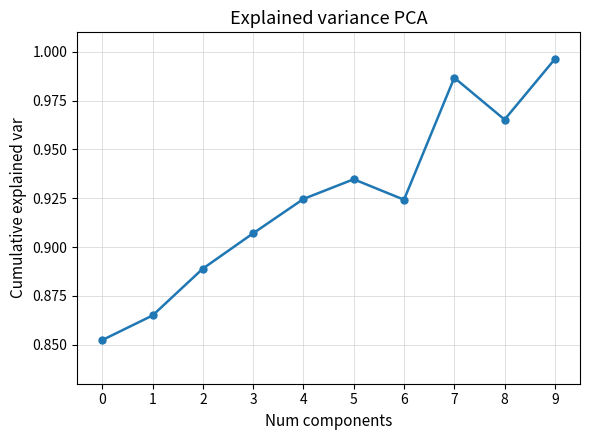

At which category does the data reach its first local peak?

5